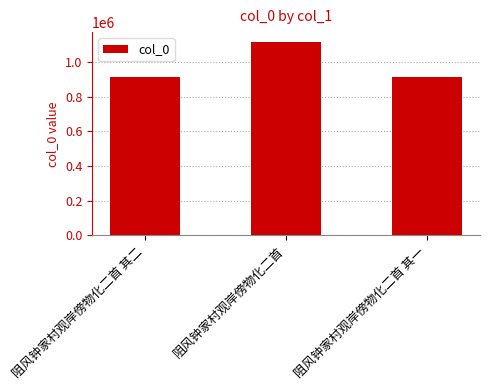

What is the change in value from 阻风钟家村观岸傍物化二首 其二 to 阻风钟家村观岸傍物化二首?

+202781